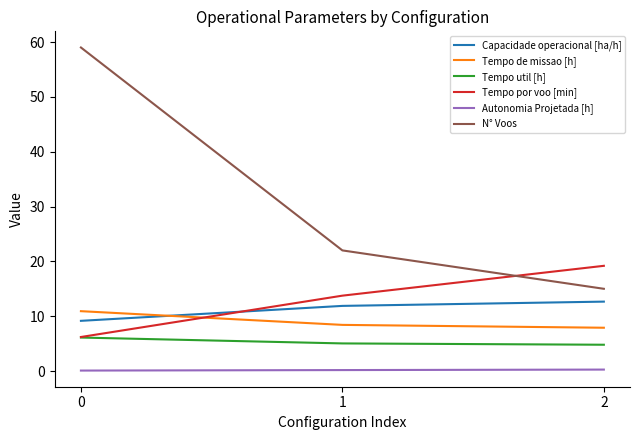

How many values in the Capacidade operacional [ha/h] series exceed 11?

2